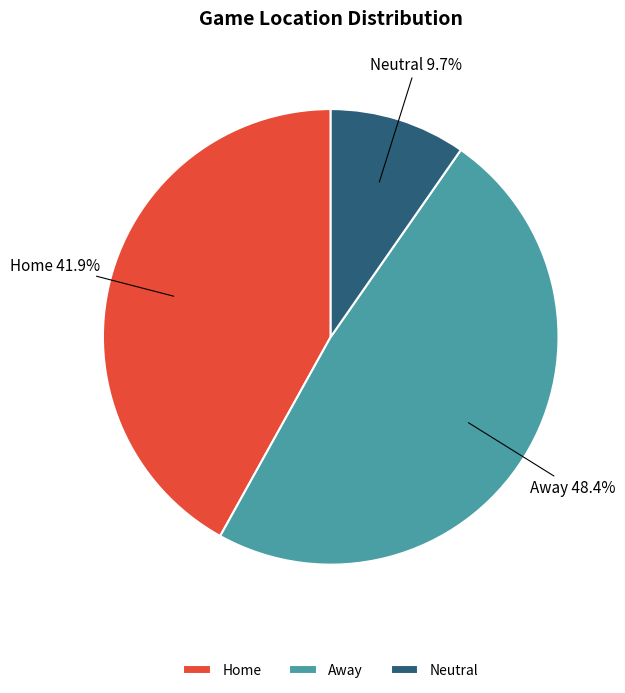

To the nearest percent, what is the average slice percentage?

33%